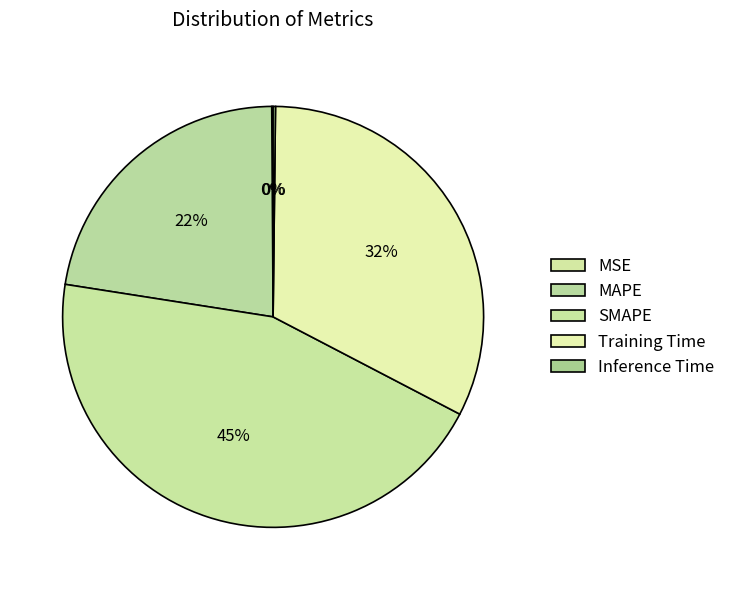

Rank the categories by value from lowest to highest.

MSE, Inference Time, MAPE, Training Time, SMAPE